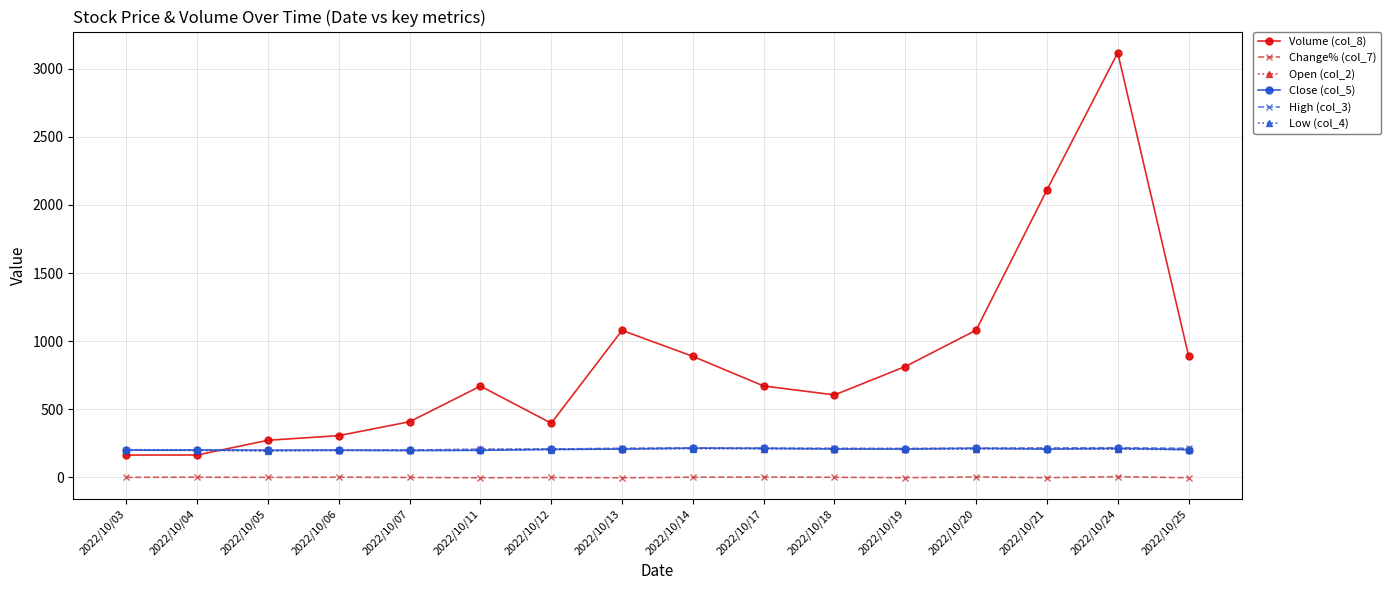

Which series has the largest range (max minus min)?

Volume (col_8)